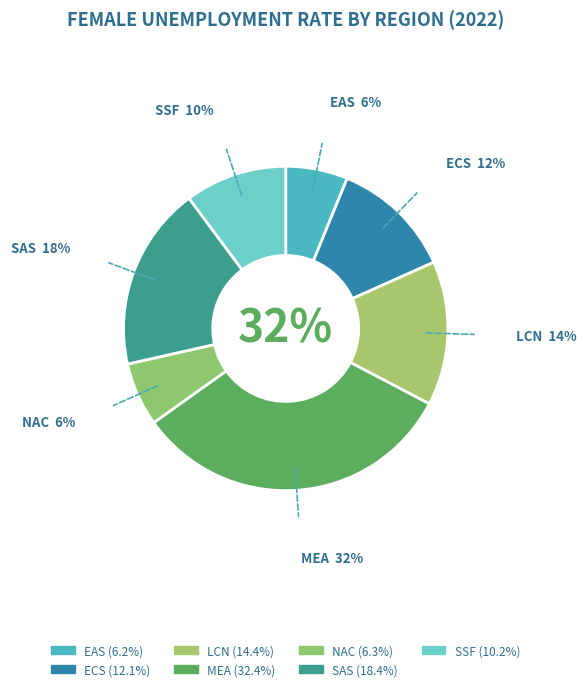

What percentage is the MEA slice, to the nearest percent?

32%